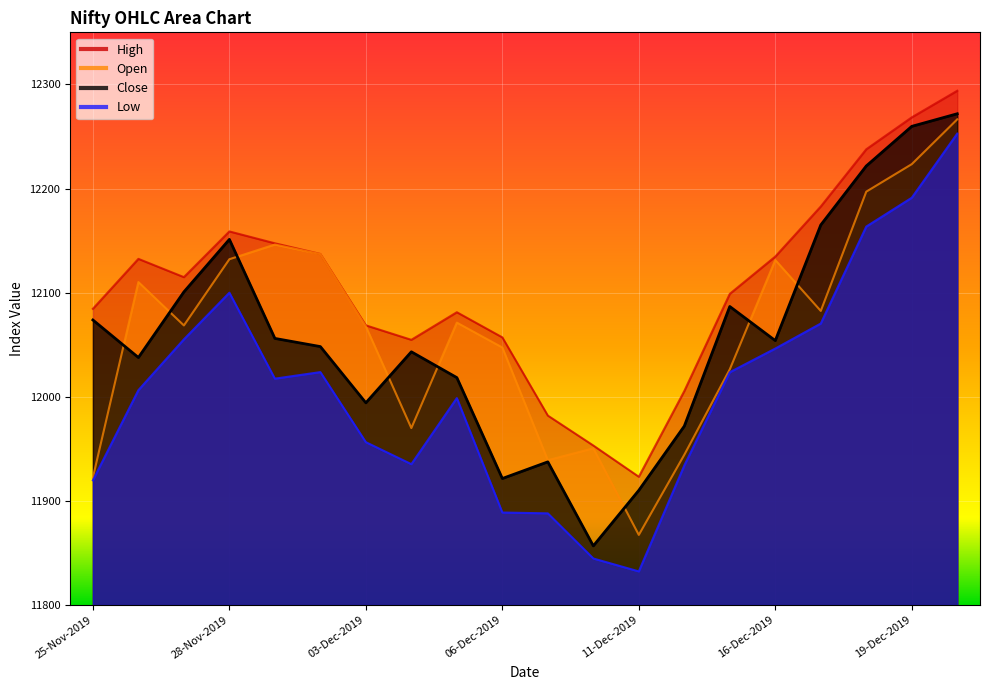

True or false: Open and High cross at least once.

False